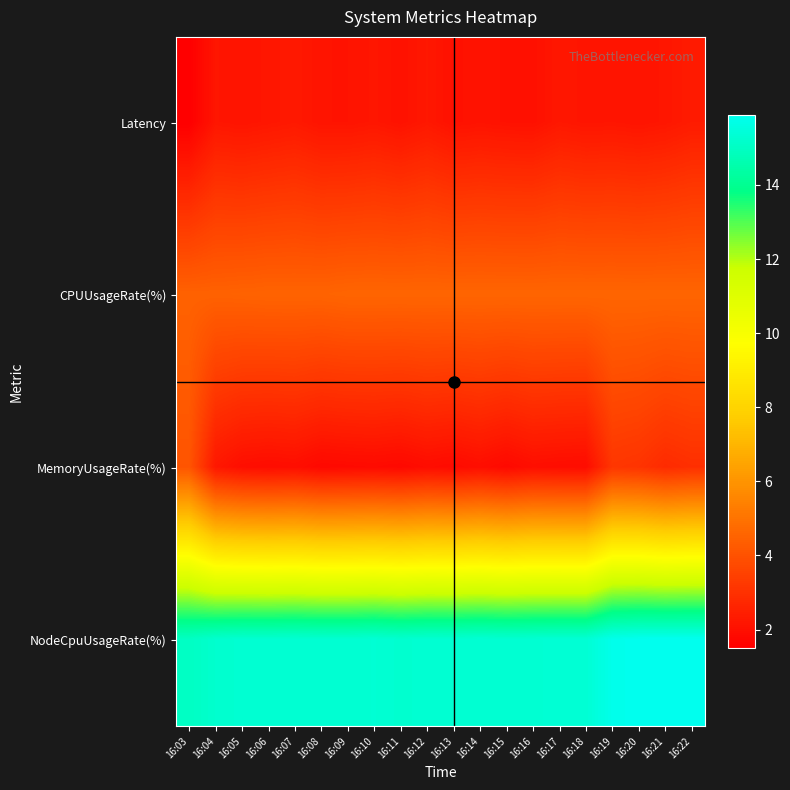

Reading right to left, extract all data points from this chart.

Latency: 16:22=2.3	16:21=2.2	16:20=2.1	16:19=2.2	16:18=2.2	16:17=2.2	16:16=2.0	16:15=2.1	16:14=2.1	16:13=2.1	16:12=2.2	16:11=2.1	16:10=2.2	16:09=2.1	16:08=2.1	16:07=2.3	16:06=2.2	16:05=2.1	16:04=2.2	16:03=1.5
CPUUsageRate(%): 16:22=4.6	16:21=4.6	16:20=4.6	16:19=4.6	16:18=4.6	16:17=4.6	16:16=4.6	16:15=4.6	16:14=4.6	16:13=4.6	16:12=4.6	16:11=4.6	16:10=4.6	16:09=4.6	16:08=4.5	16:07=4.5	16:06=4.5	16:05=4.5	16:04=4.5	16:03=4.5
MemoryUsageRate(%): 16:22=3.0	16:21=2.8	16:20=3.1	16:19=3.2	16:18=1.9	16:17=1.9	16:16=2.0	16:15=1.8	16:14=2.0	16:13=1.8	16:12=1.9	16:11=1.8	16:10=1.8	16:09=1.8	16:08=1.8	16:07=2.0	16:06=1.9	16:05=2.0	16:04=2.2	16:03=4.1
NodeCpuUsageRate(%): 16:22=15.9	16:21=15.9	16:20=15.9	16:19=15.8	16:18=15.3	16:17=15.3	16:16=15.3	16:15=15.3	16:14=15.3	16:13=15.3	16:12=15.3	16:11=15.2	16:10=15.3	16:09=15.3	16:08=15.3	16:07=15.3	16:06=15.3	16:05=15.3	16:04=15.2	16:03=15.0